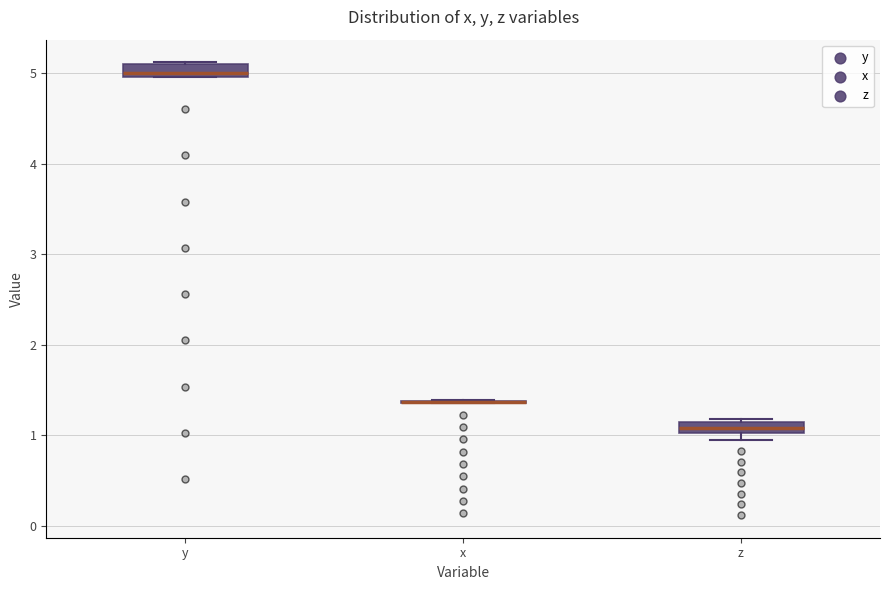

Where is the lower edge of the box for z on the y-axis? The values are not printed on the chart, so give them approximately, as read against the axis.

1.0